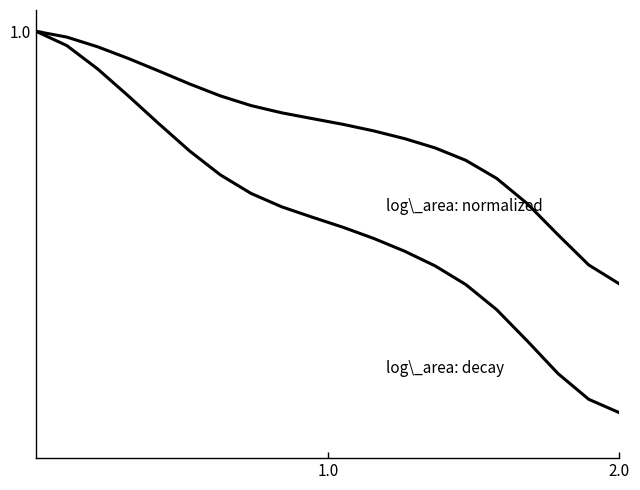

True or false: log_area (decay) has a value of 0.1 at 2.0.

False